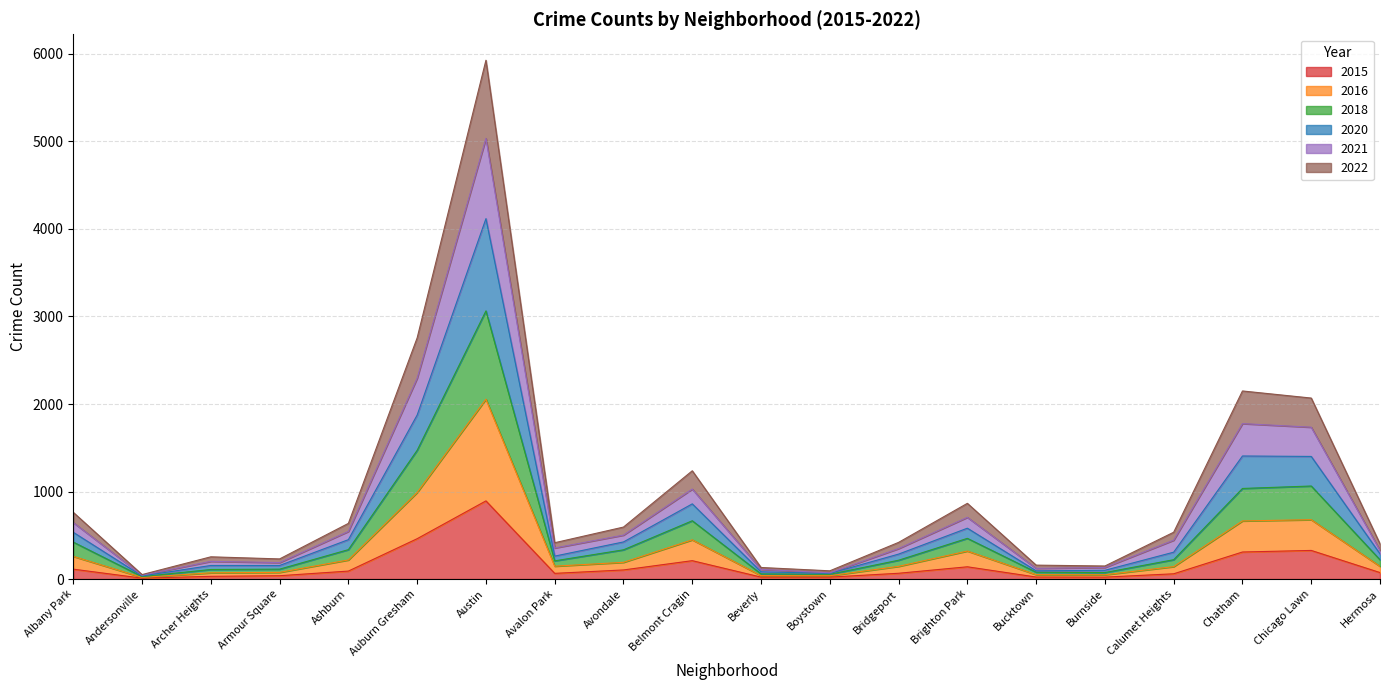

Is the value of 2020 at Ashburn greater than the value of 2021 at Calumet Heights?

Yes